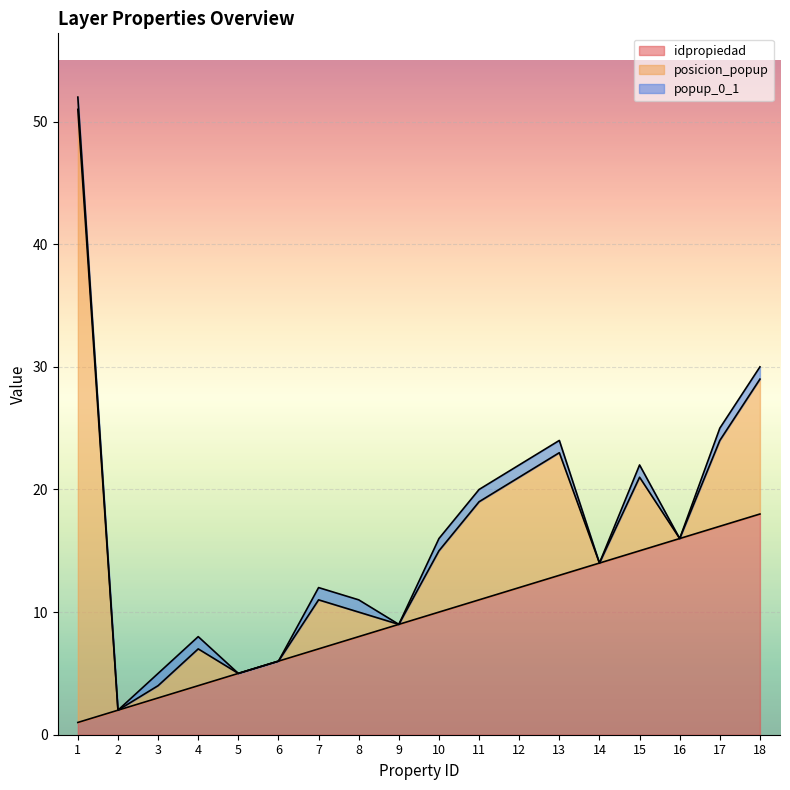

What is the total value across all series at 9?

9